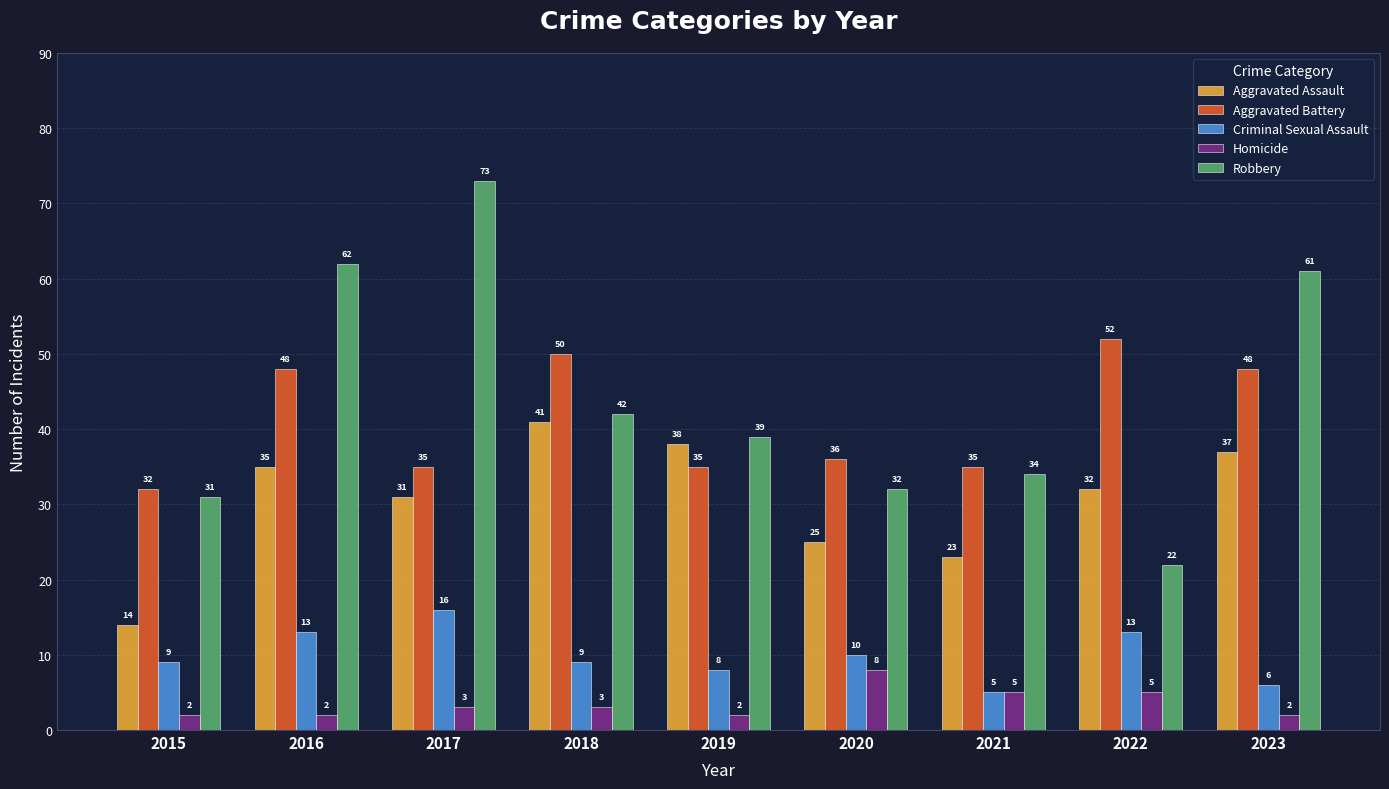

Which category has the lowest value in the Robbery series?

2022